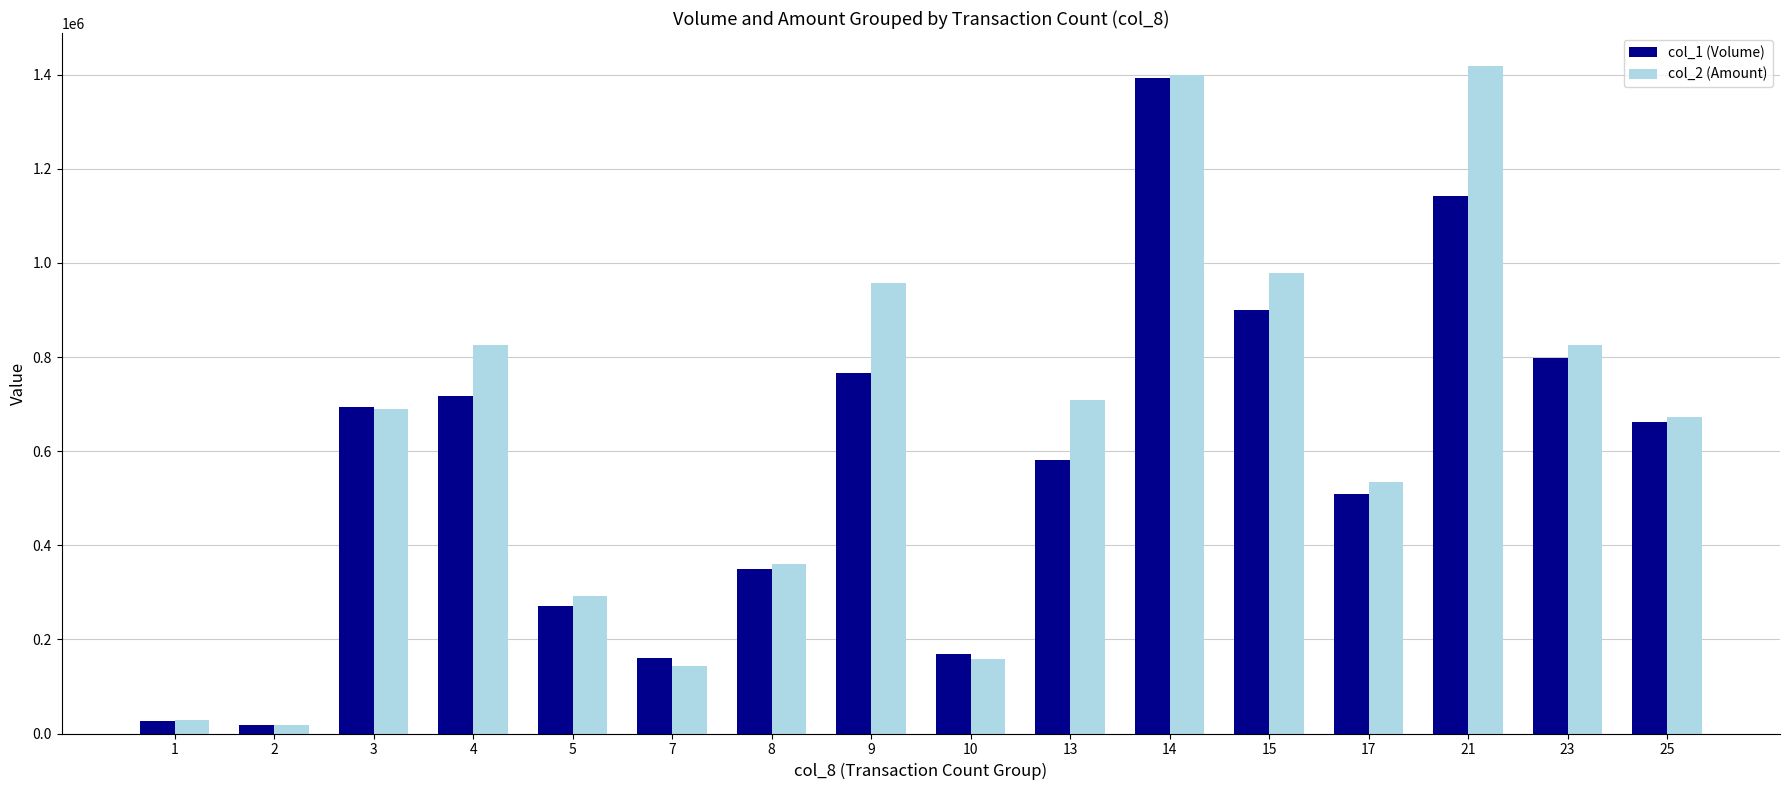

At how many categories does at least one series exceed 485544?

10